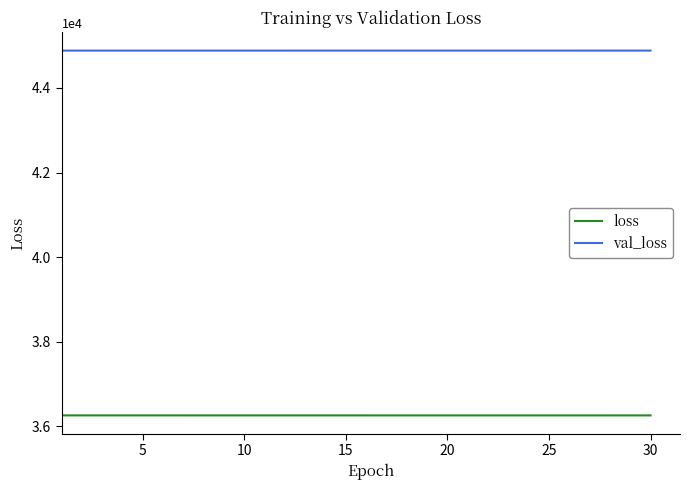

What is the smallest value displayed?

36254.0